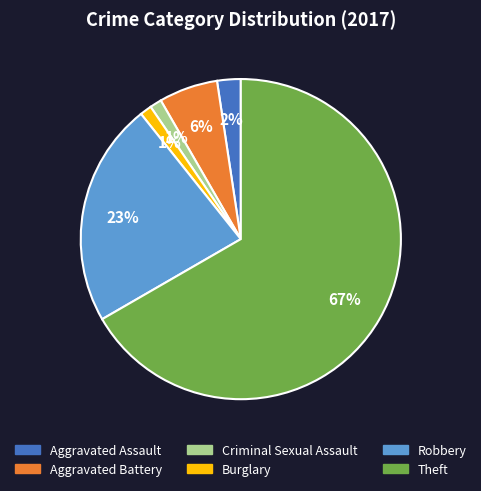

To the nearest percent, what is the combined percentage of Theft and Aggravated Assault?

69%